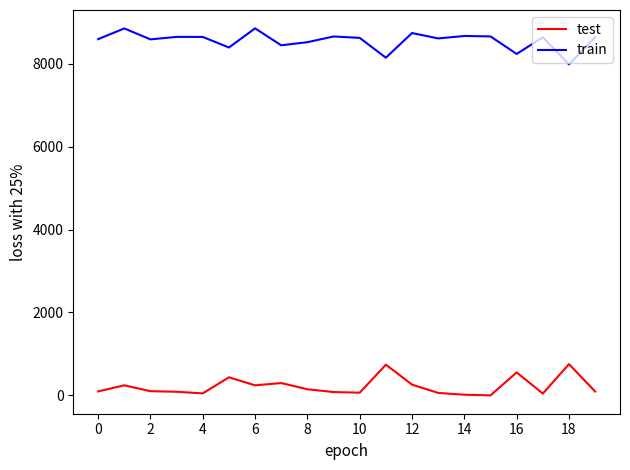

Count the number of categories in the chart.

20